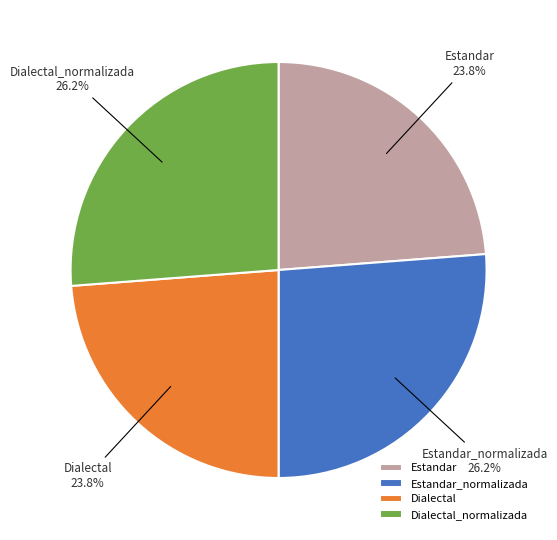

What percentage is NOT represented by Dialectal?

76.2%